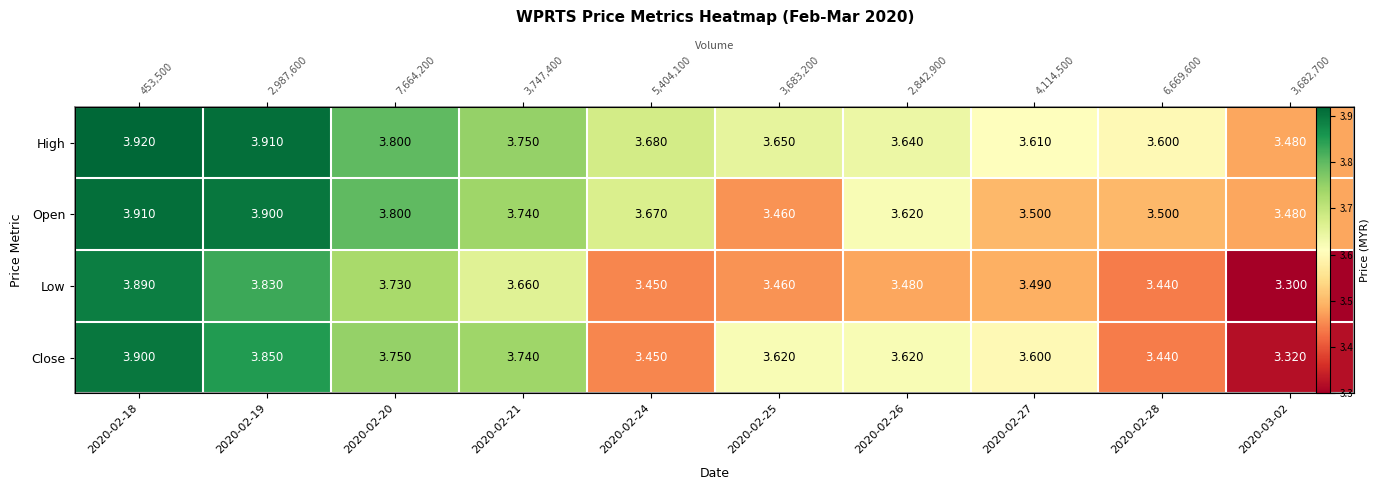

What is the minimum value shown in the chart?

3.3